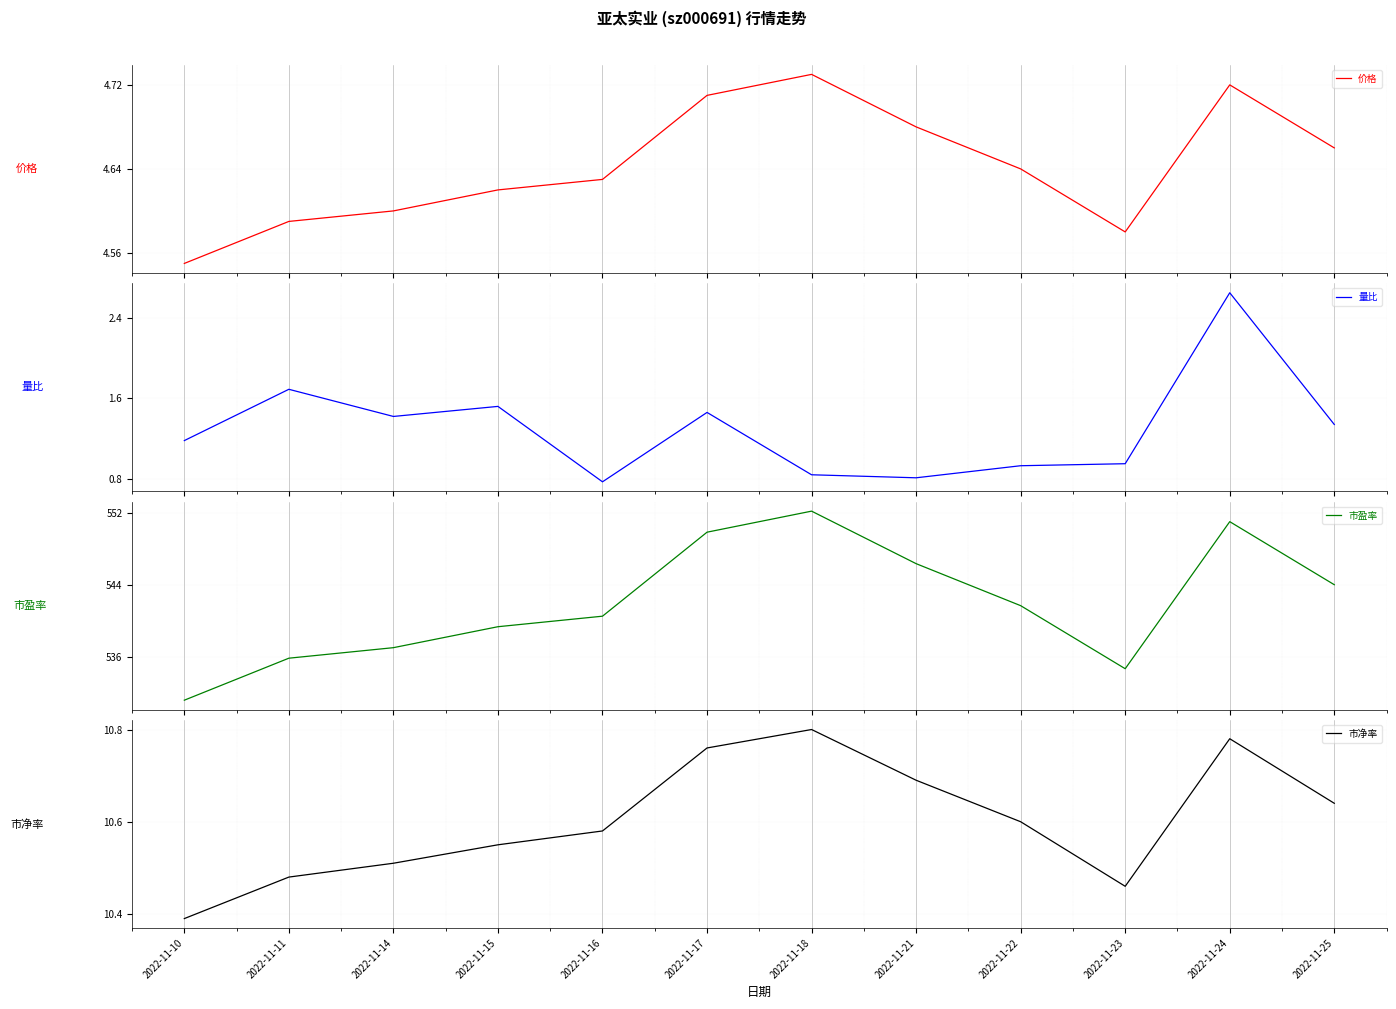

What is the average value of the 量比 series?

1.3